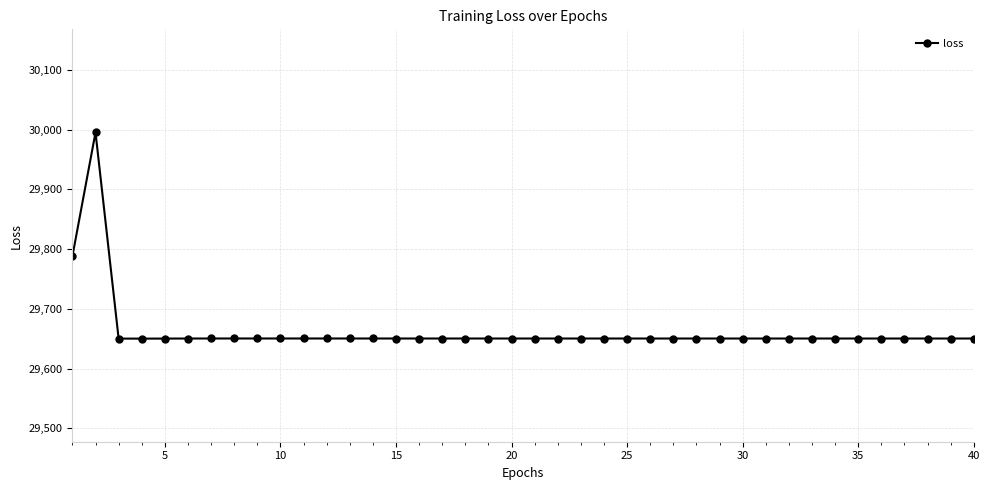

What is the maximum value shown in the chart?

29995.4